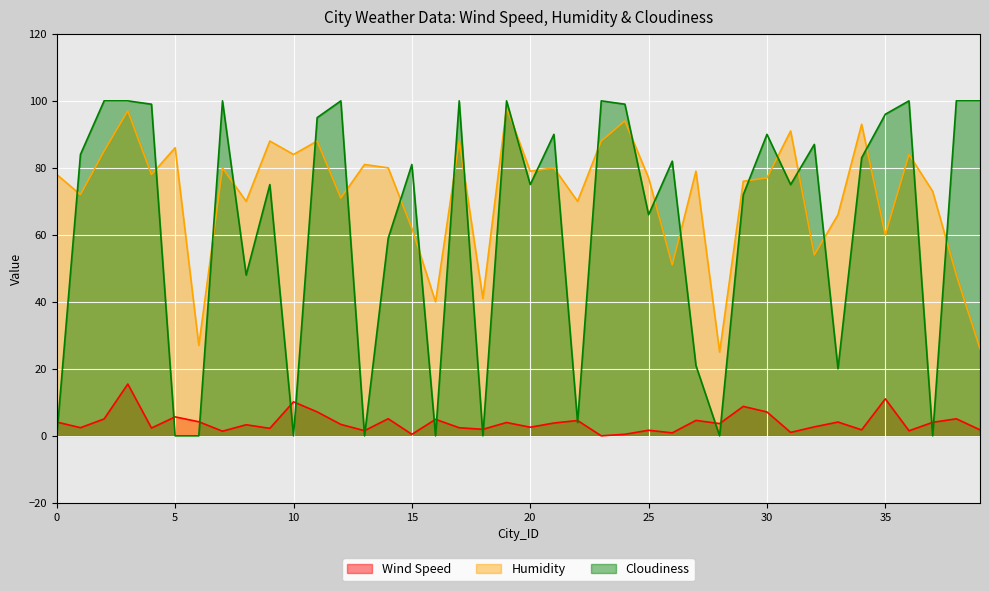

The value of Cloudiness at 10 is 0.0. True or false?

True